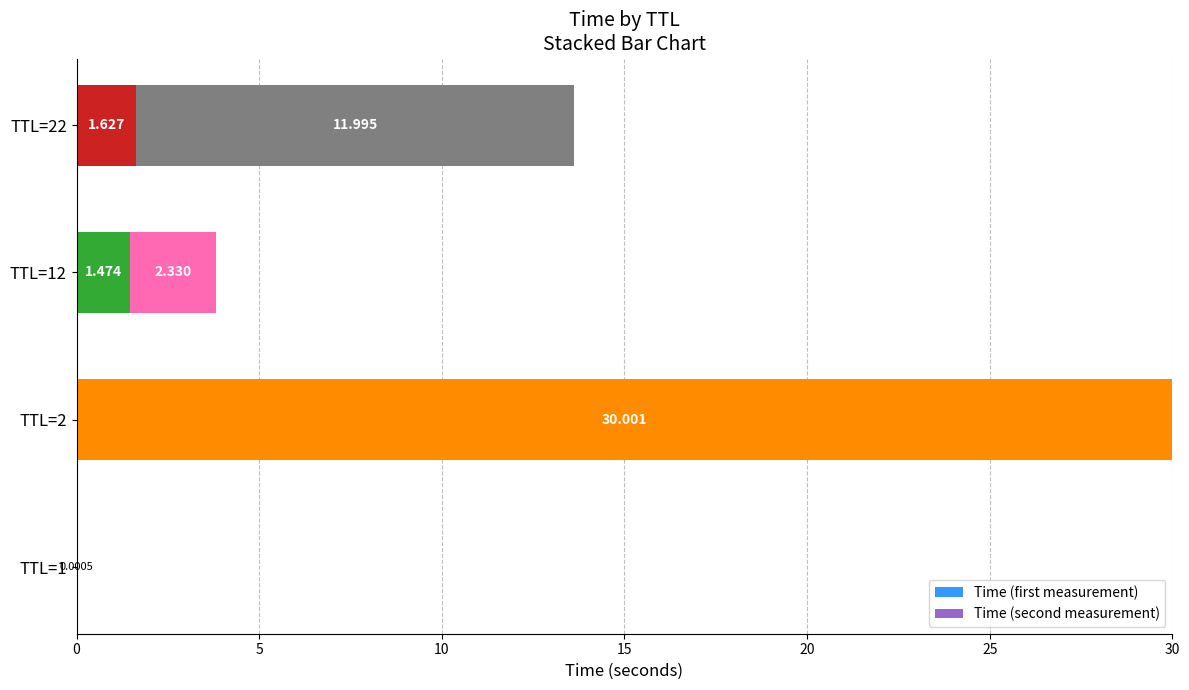

How many data points does each series have?

4